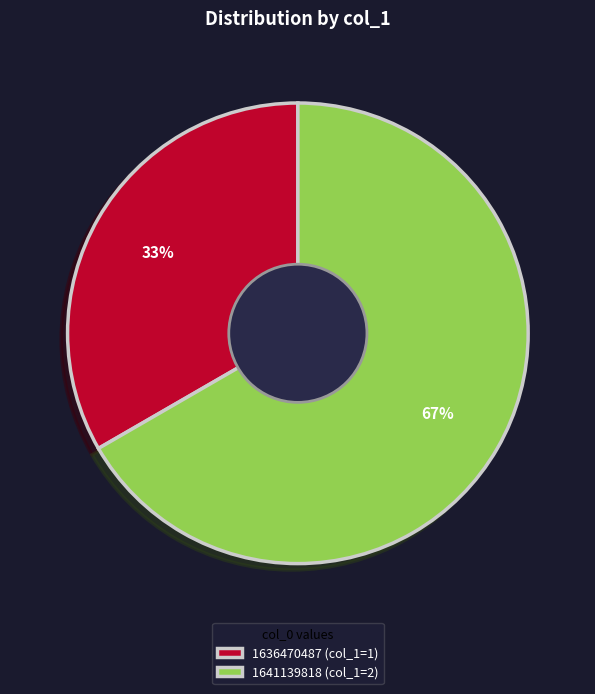

To the nearest percent, what is the average slice percentage?

50%